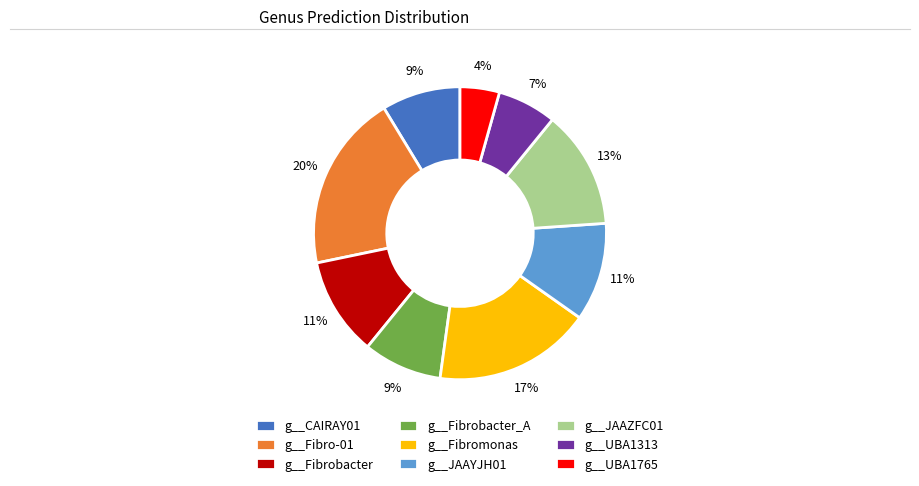

Which category has the biggest portion of the pie?

g__Fibro-01